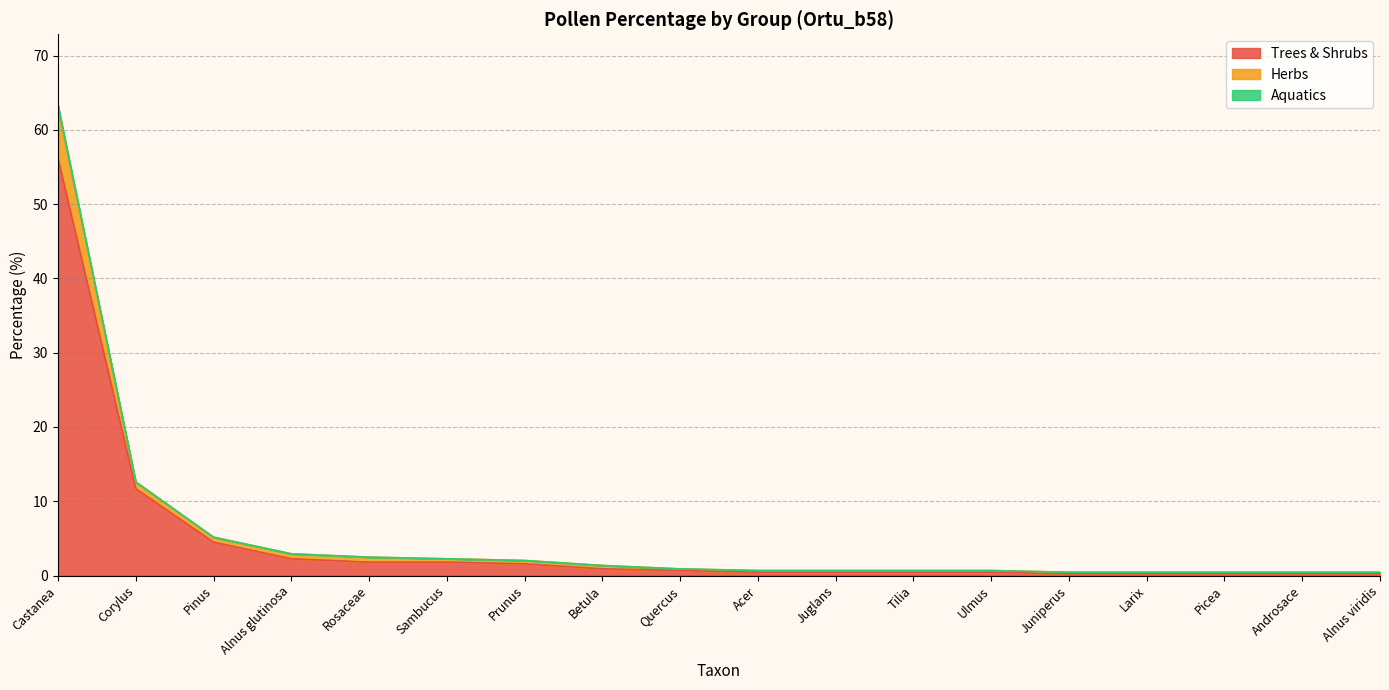

Does the chart have visible grid lines?

Yes